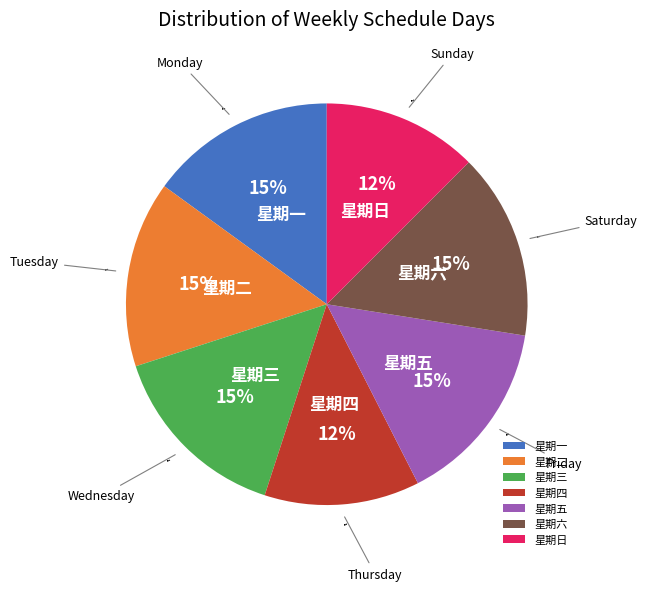

To the nearest percent, what percentage of the pie is 星期三?

15%